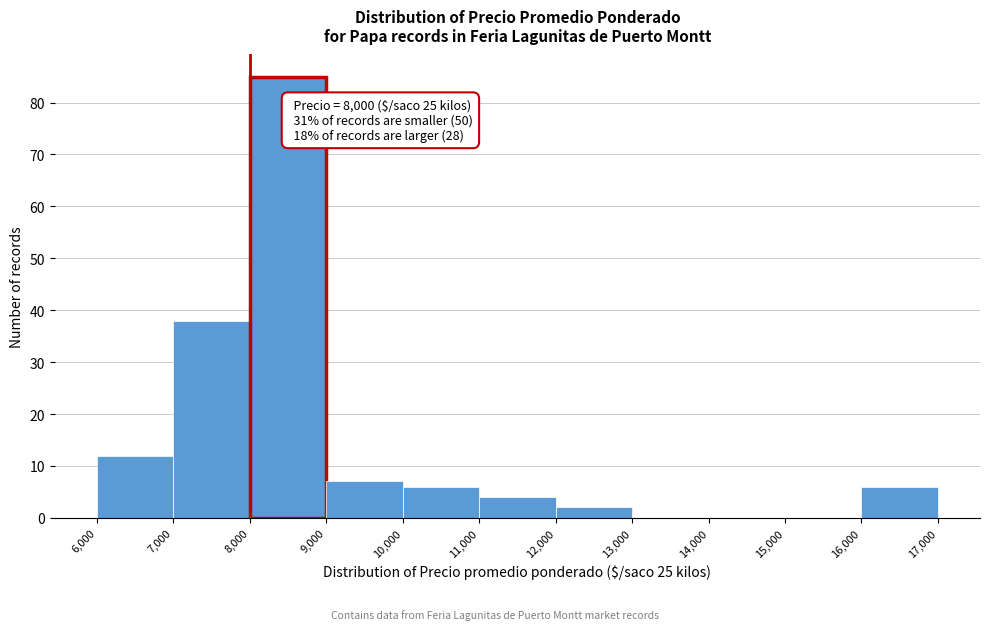

Over which range of the x-axis is the bar tallest?

8,000 to 9,000